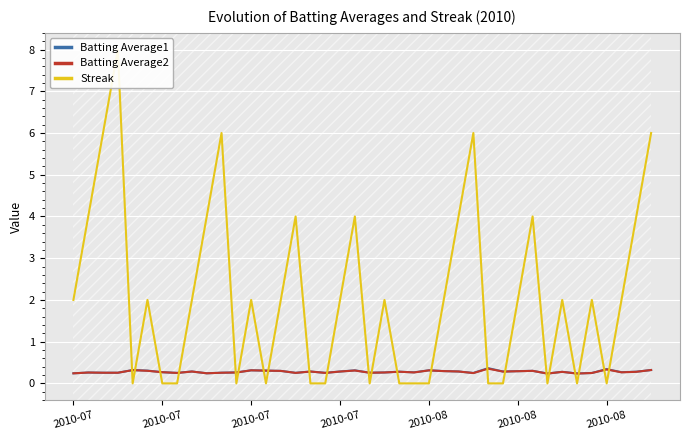

Which series has the largest range (max minus min)?

Streak